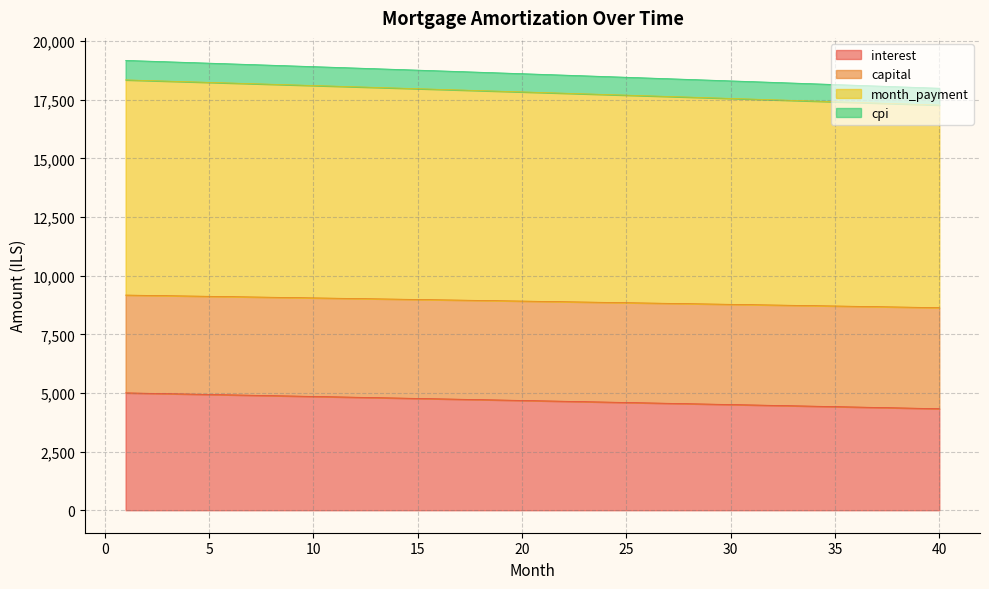

The value of capital at 31 is 8765.1. True or false?

True